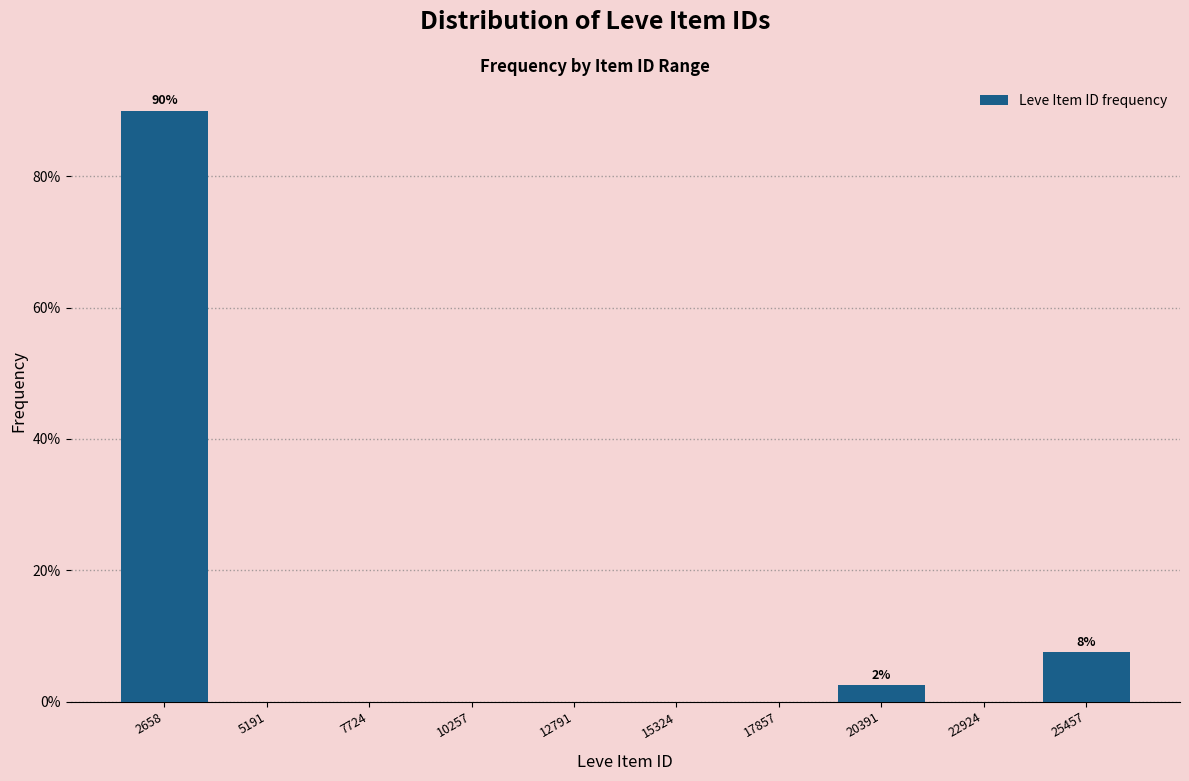

Reading right to left, what are all the values shown in this chart?

25457=7.5	22924=0.0	20391=2.5	17857=0.0	15324=0.0	12791=0.0	10257=0.0	7724=0.0	5191=0.0	2658=90.0